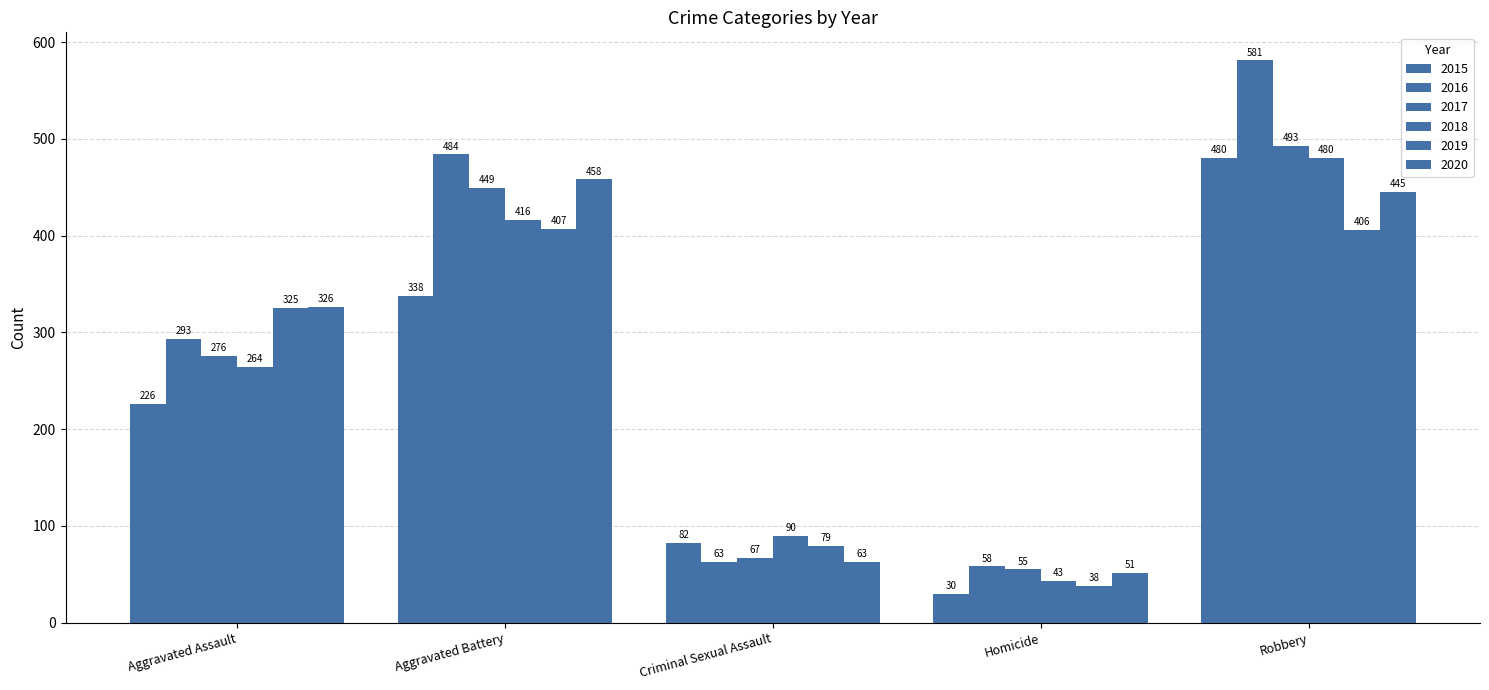

How many categories are shown in the chart?

5